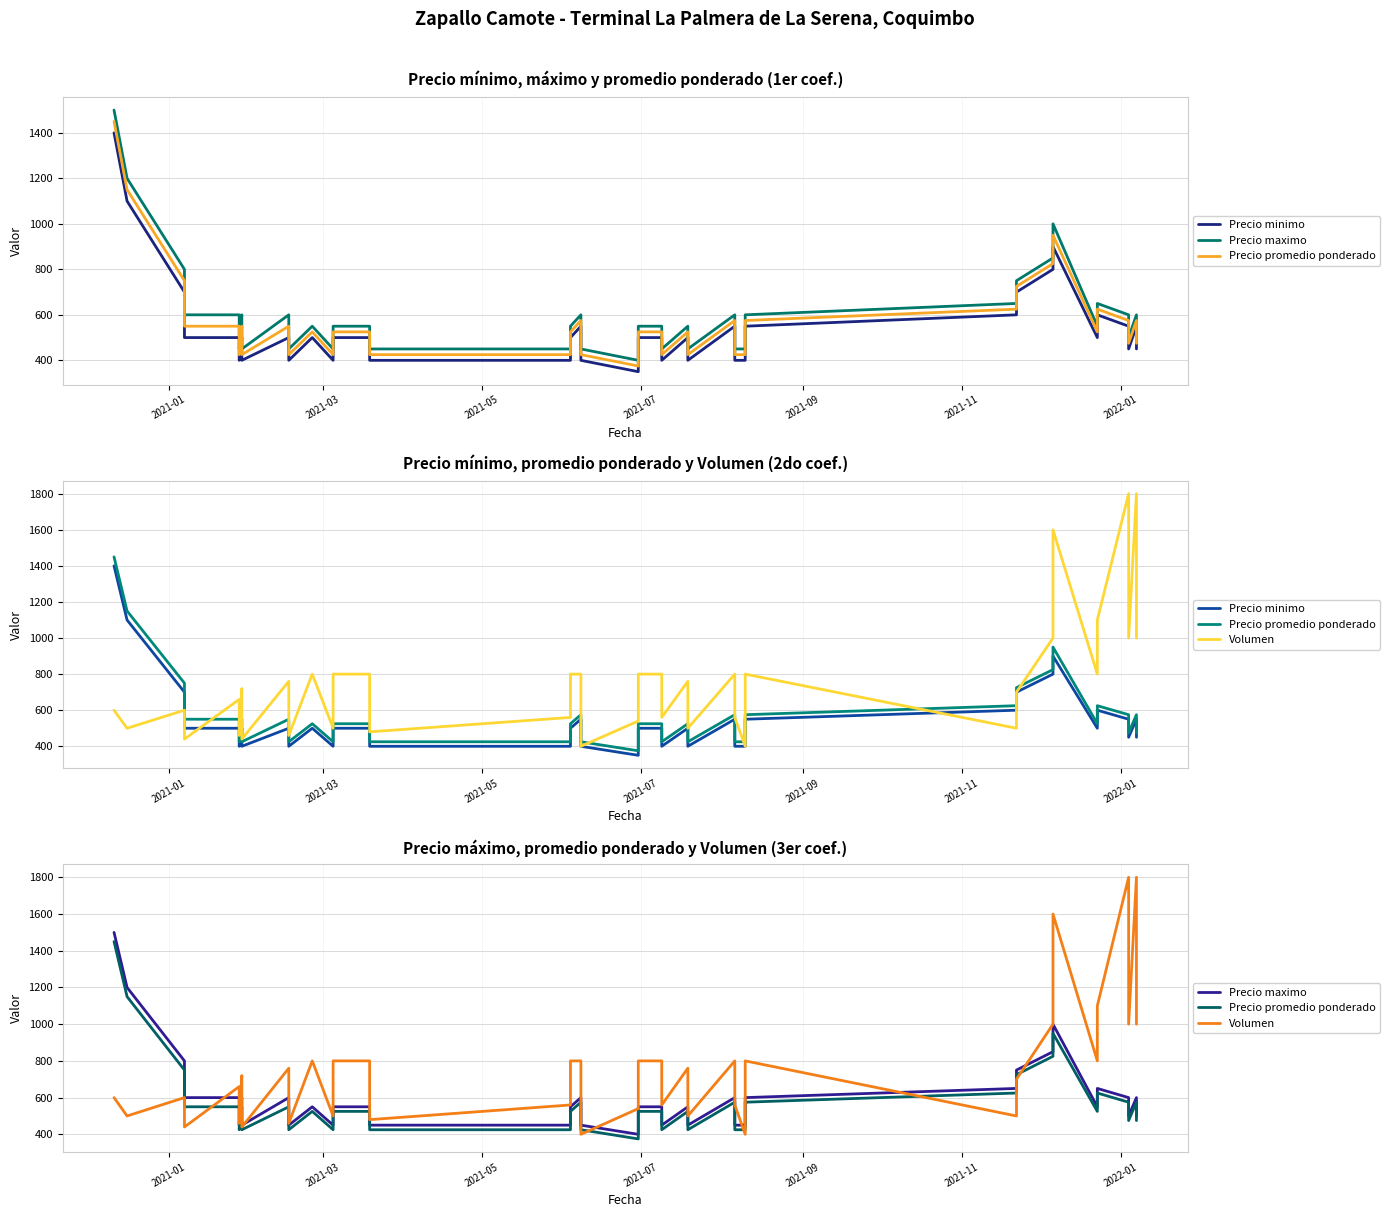

What is the difference between the maximum and second lowest values in the Precio maximo series?

1050